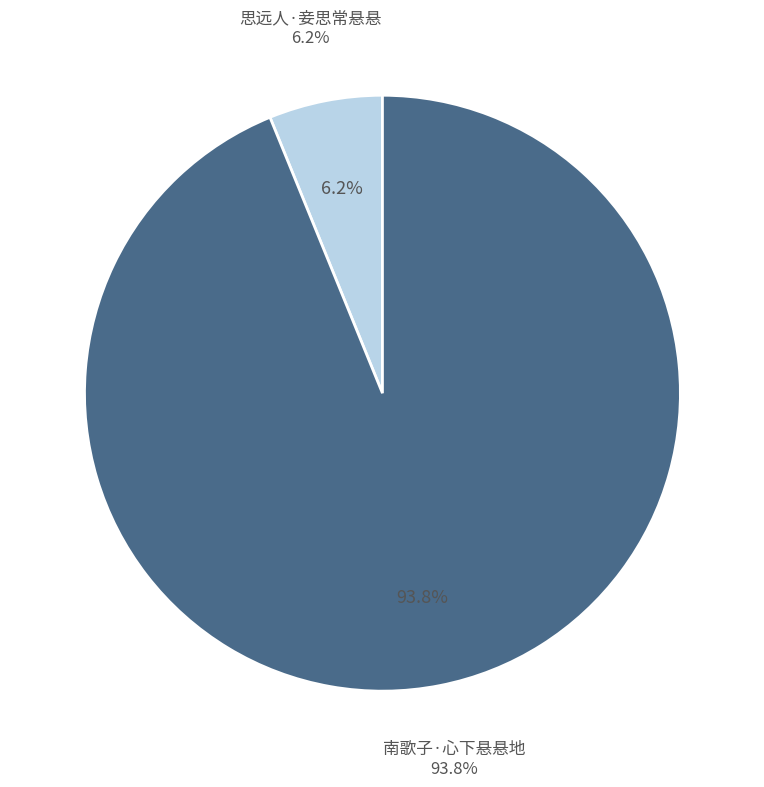

What is the largest slice in the pie chart?

南歌子·心下悬悬地